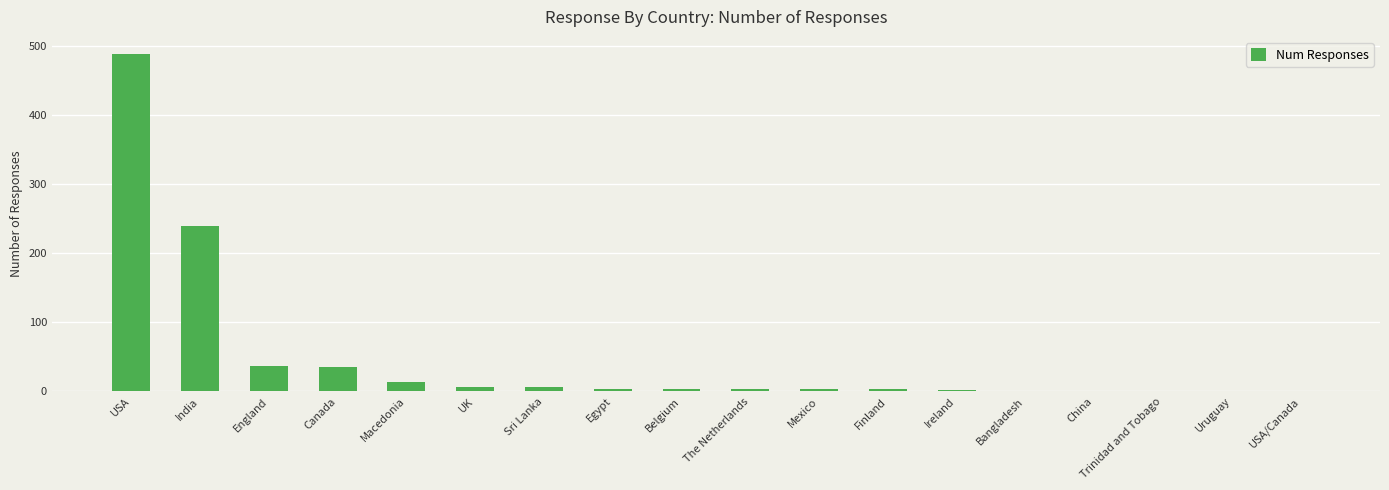

How many categories are shown in the chart?

18